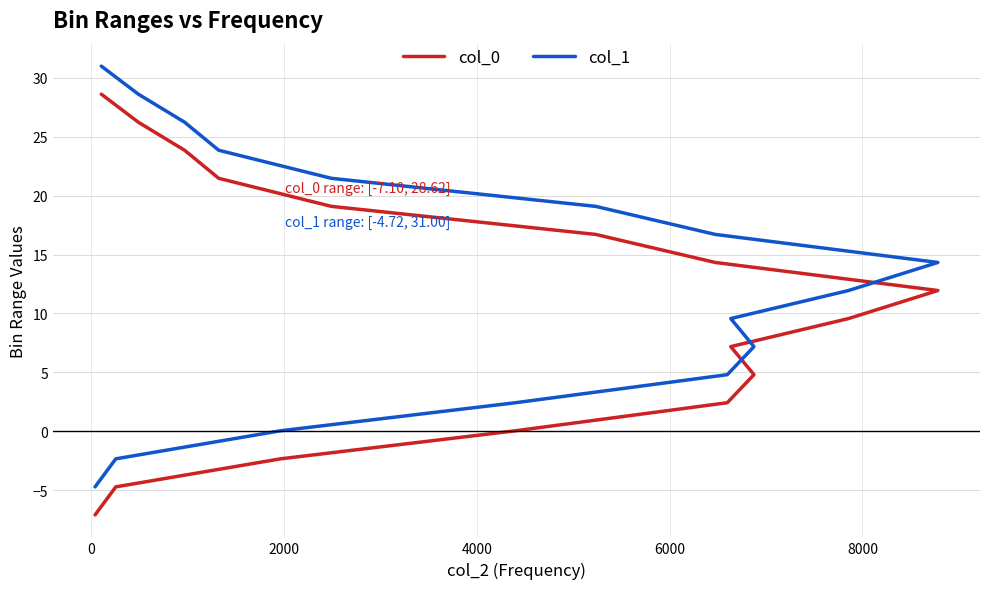

How many lines are shown in the chart?

2